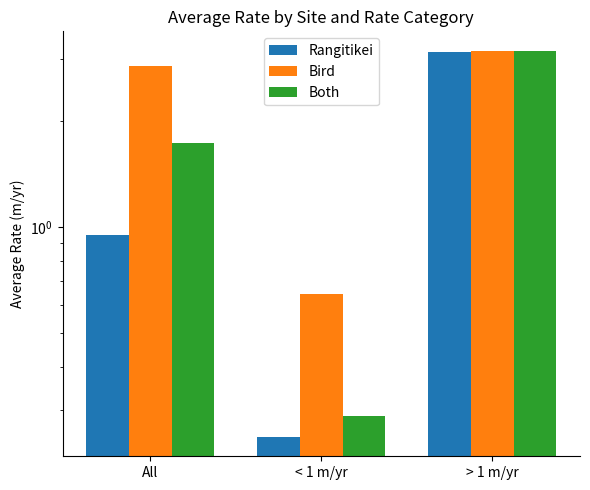

What is the label of the 2nd bar from the left?

< 1 m/yr